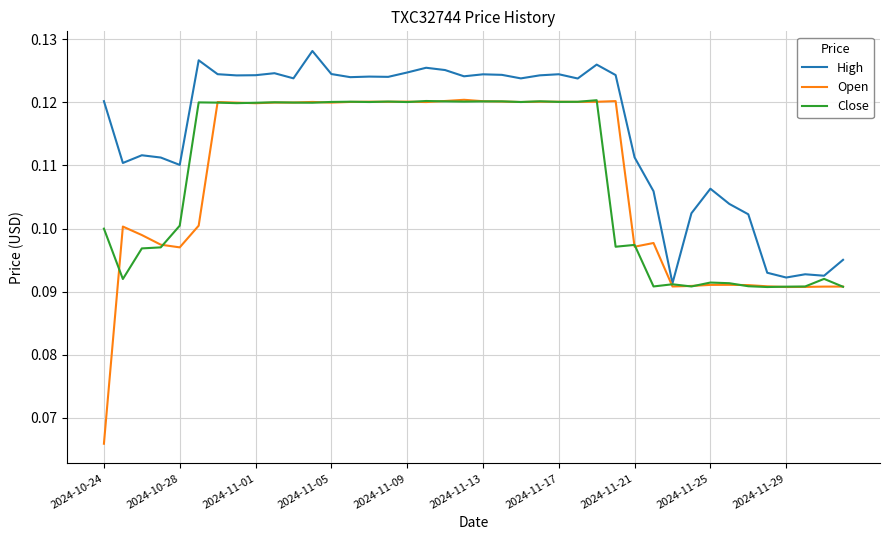

Which series has the largest total across all categories?

High